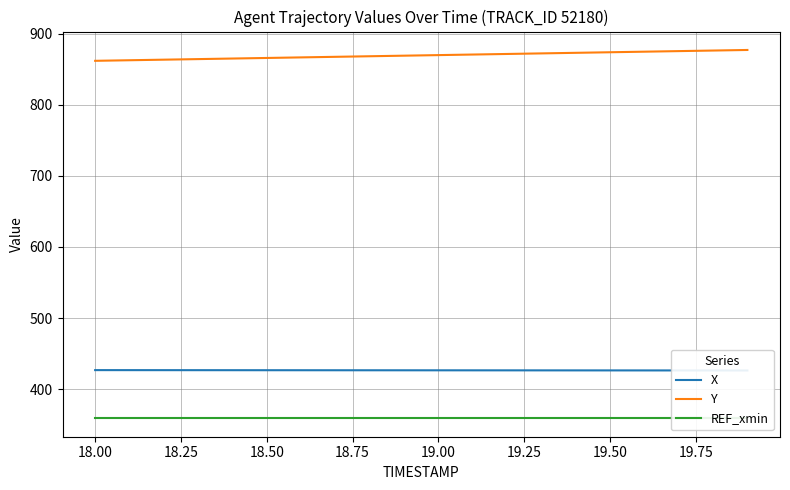

What is the minimum value shown in the chart?

359.0